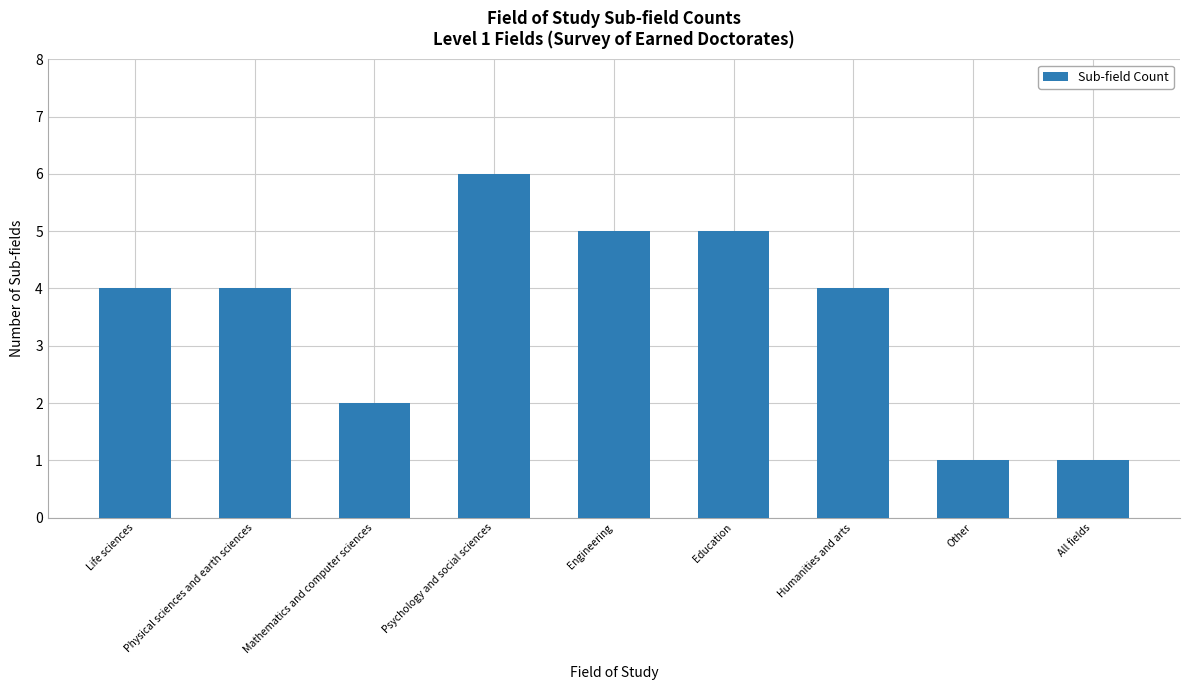

The value at Engineering is 8. True or false?

False